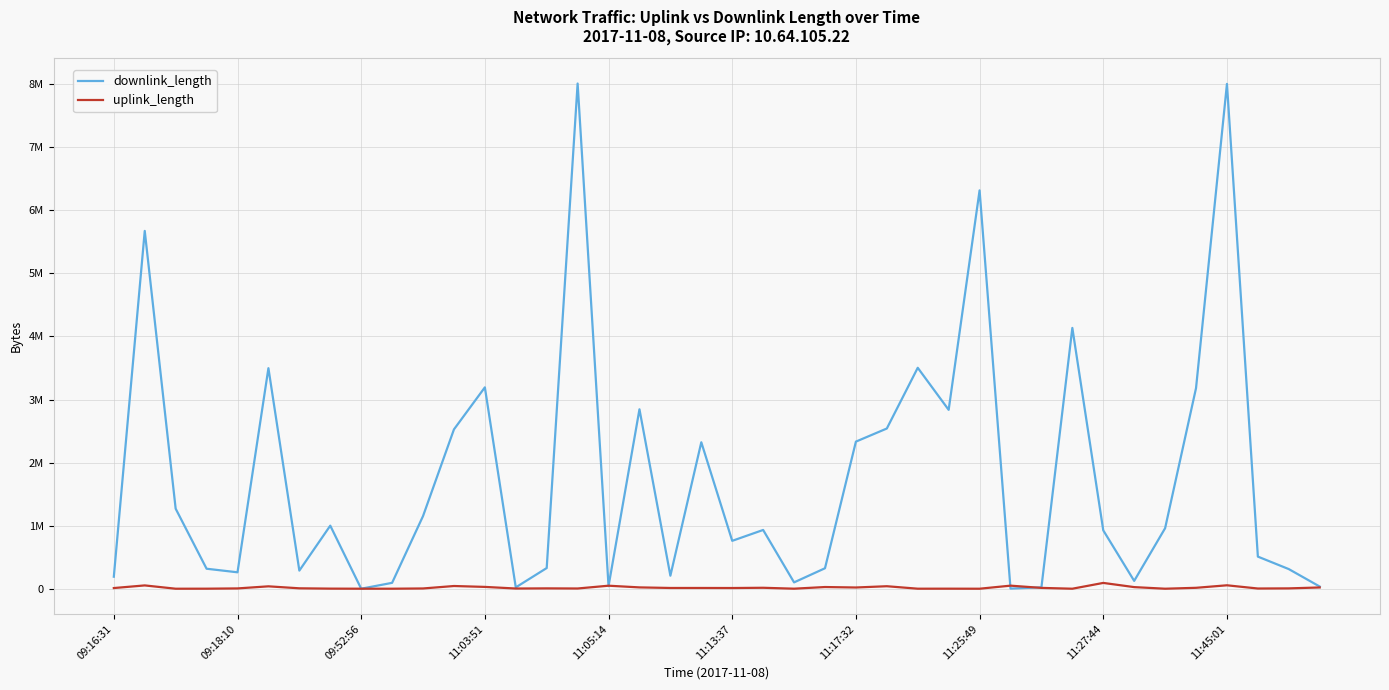

What are all the series names shown in the legend?

downlink_length, uplink_length